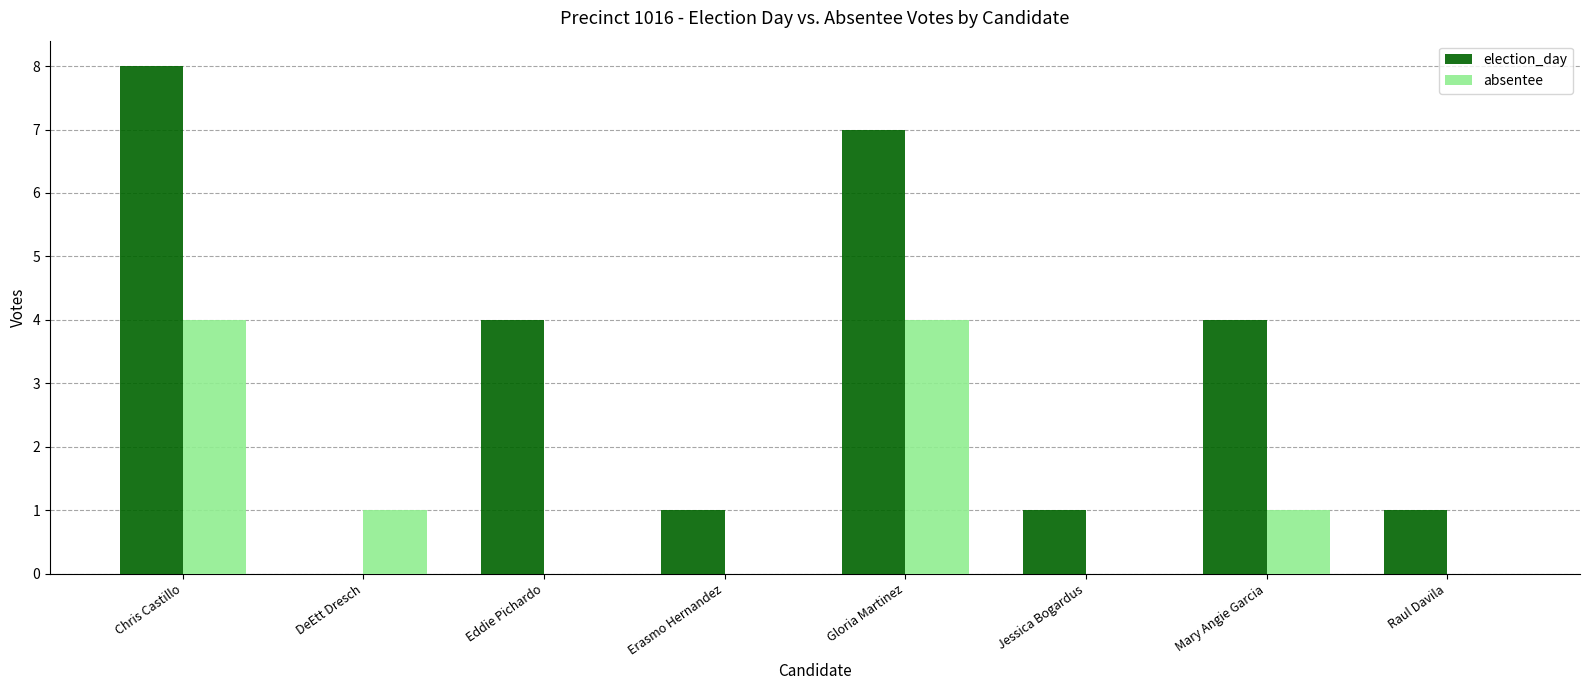

How many groups of bars are there?

8